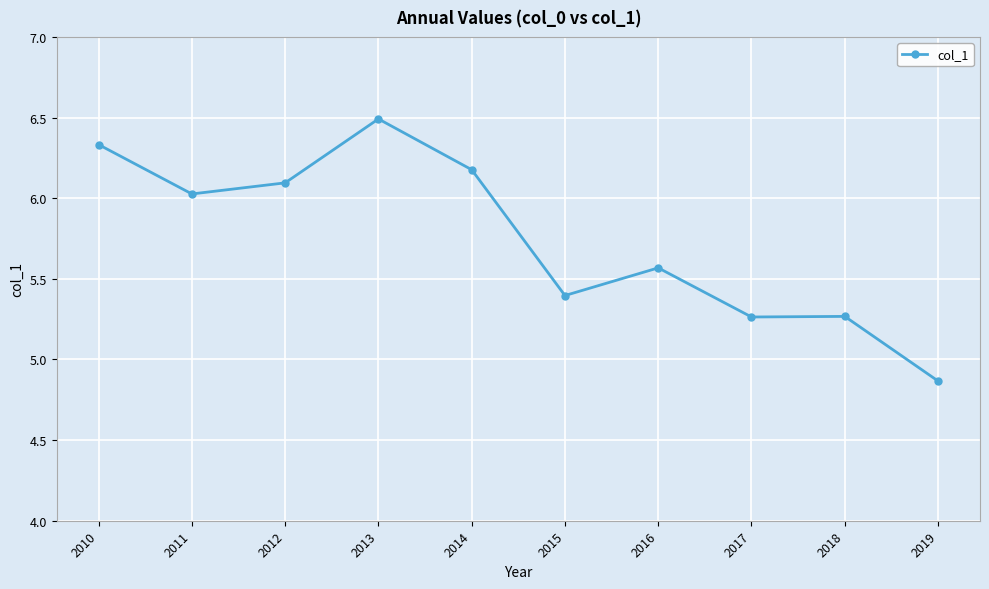

What is the difference between the maximum and minimum values?

1.6